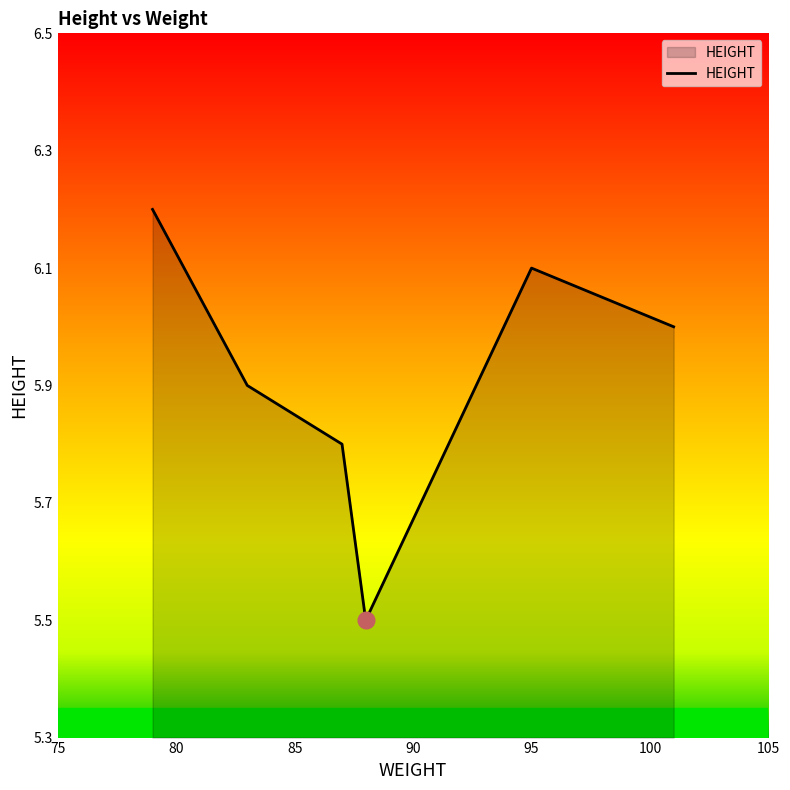

What is the difference between the maximum and minimum values?

0.7